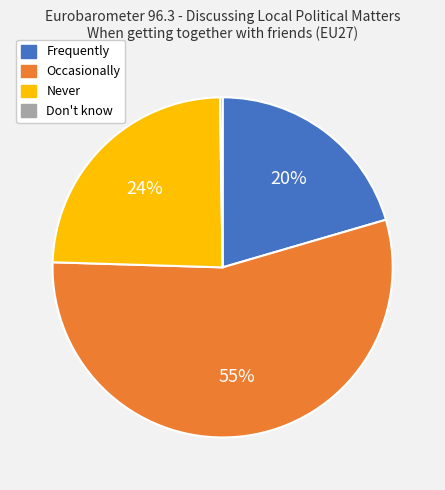

To the nearest percent, what portion does Frequently represent?

20%